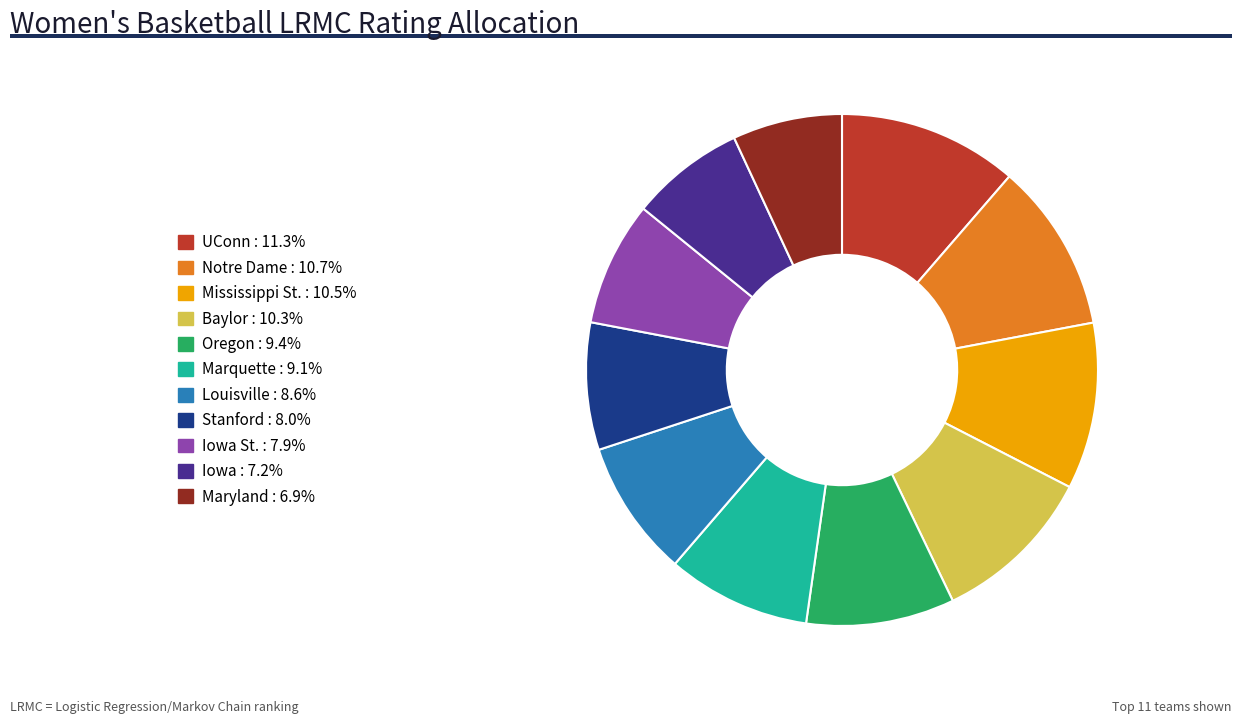

How many slices are in this pie chart?

11